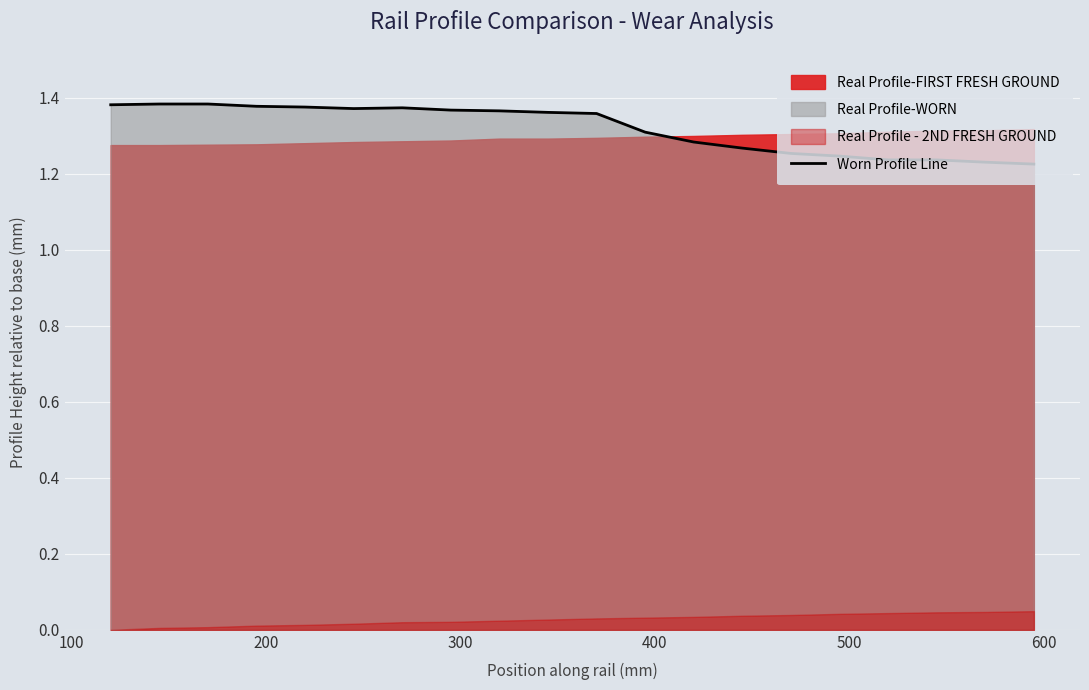

Does the chart display data point markers on the line(s)?

No